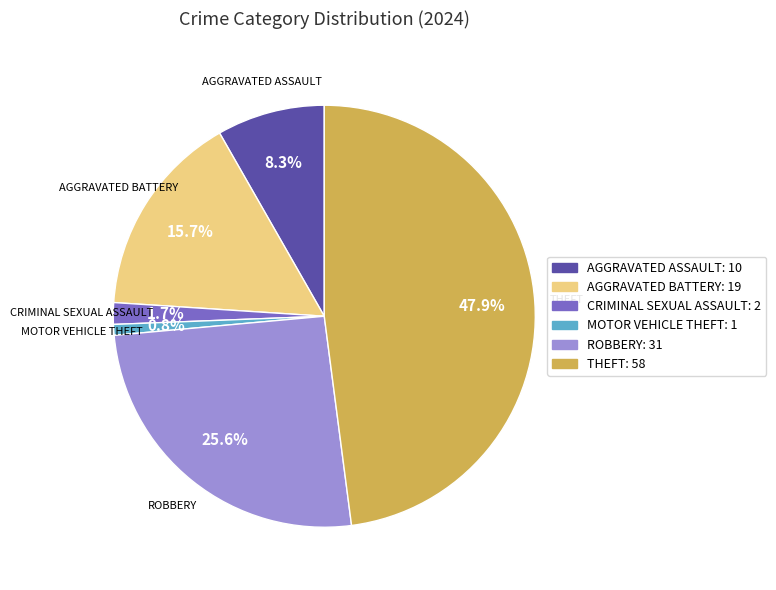

Is there any slice that represents more than half of the pie?

No